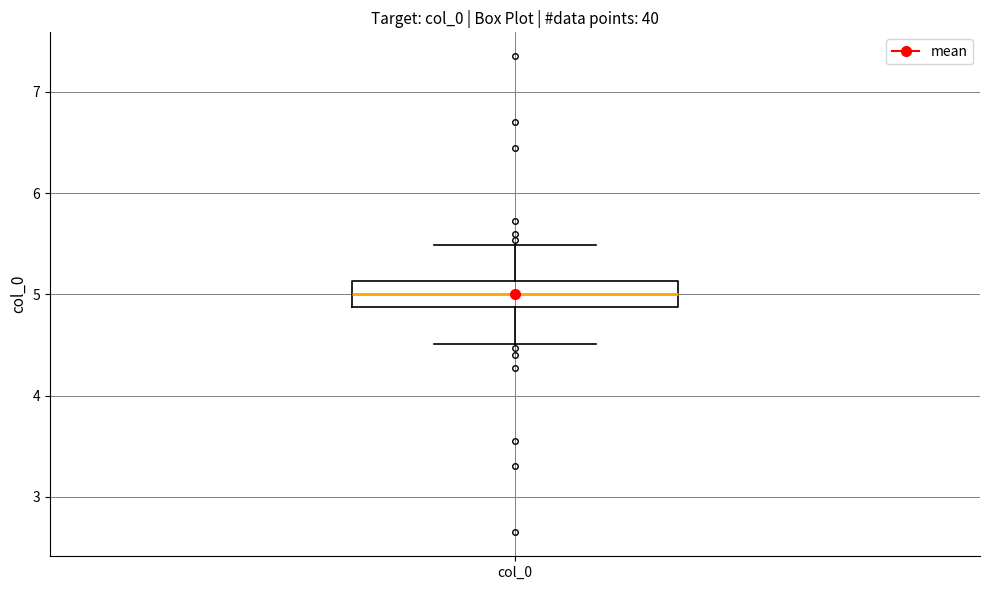

Where is the lower edge of the box for col_0 on the y-axis? The values are not printed on the chart, so give them approximately, as read against the axis.

4.9